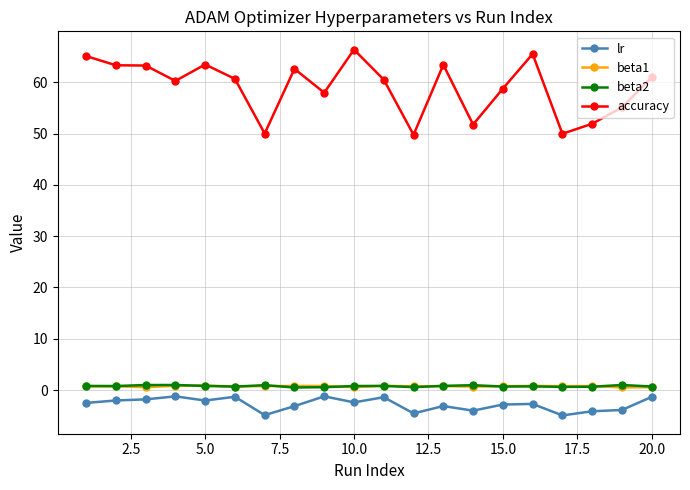

What is the value of the lr point at the 12th from the left?

-4.5